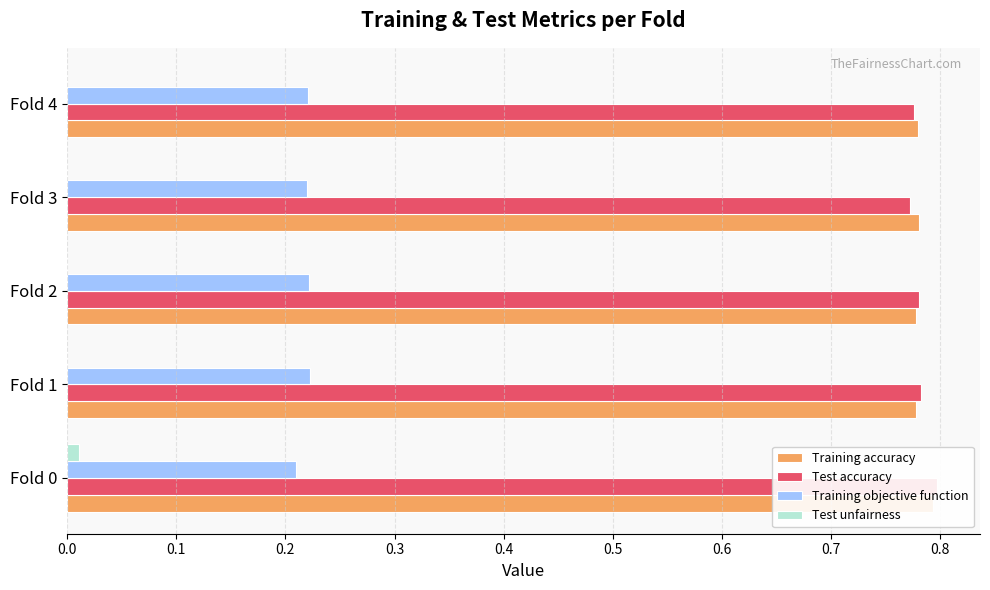

What is the average value of the Training accuracy series?

0.8